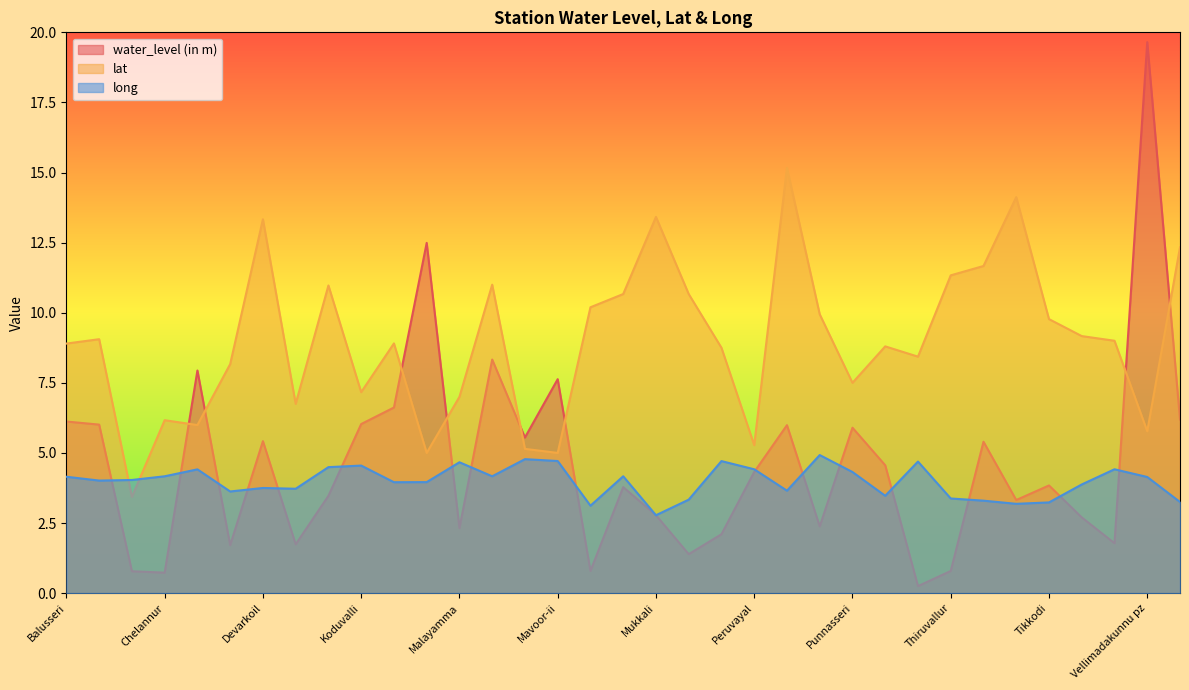

Between Nadapuram and Quilandy, which series saw the biggest shift?

water_level (in m)